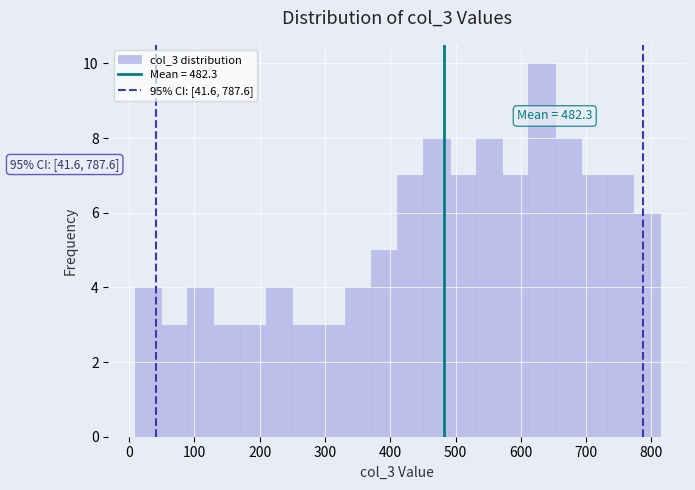

Which range on the x-axis has the tallest bar?

610 to 650